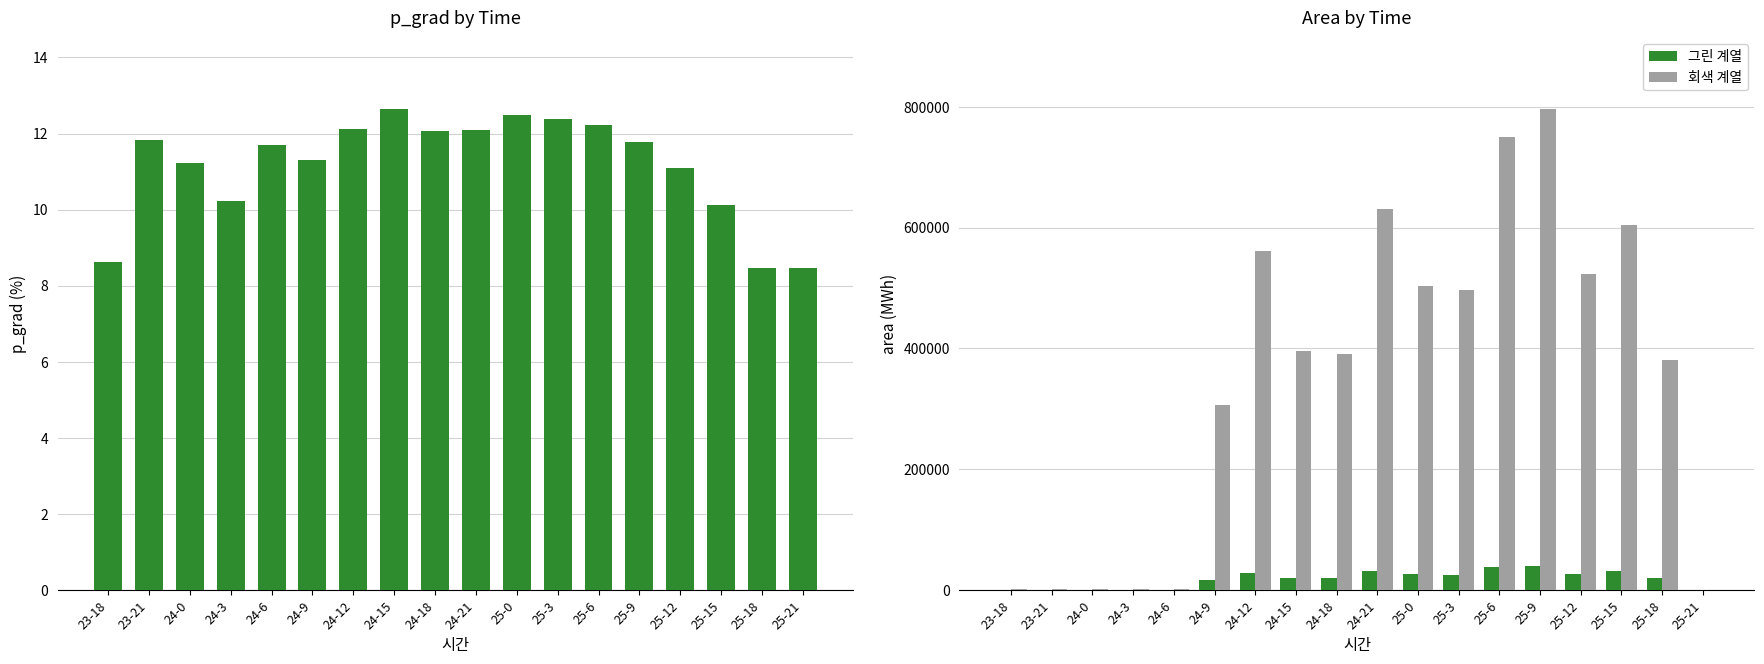

Is it true that 회색 계열 equals 126333.4 at 24-21?

False